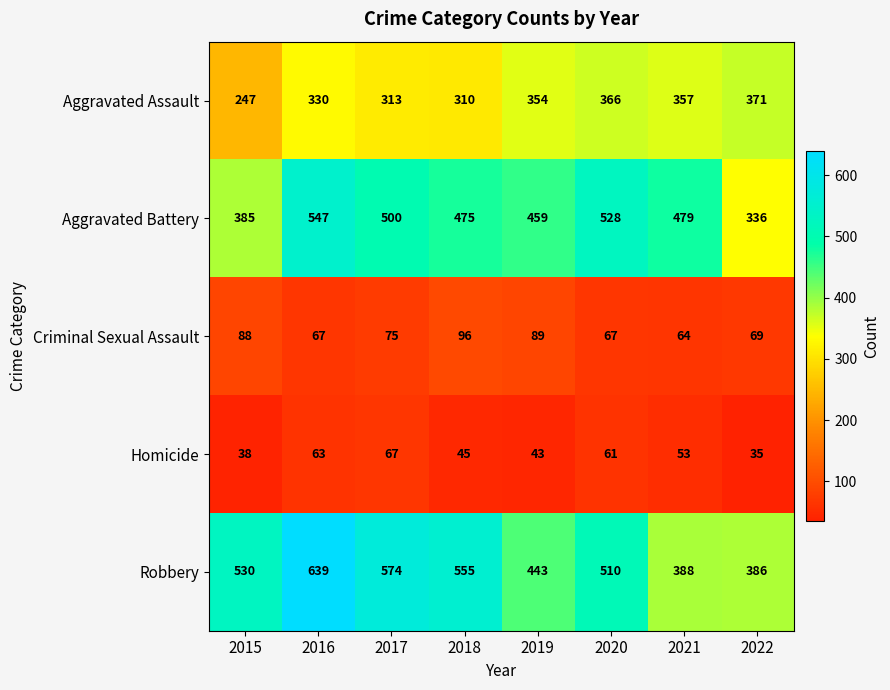

What is the greatest value displayed?

639